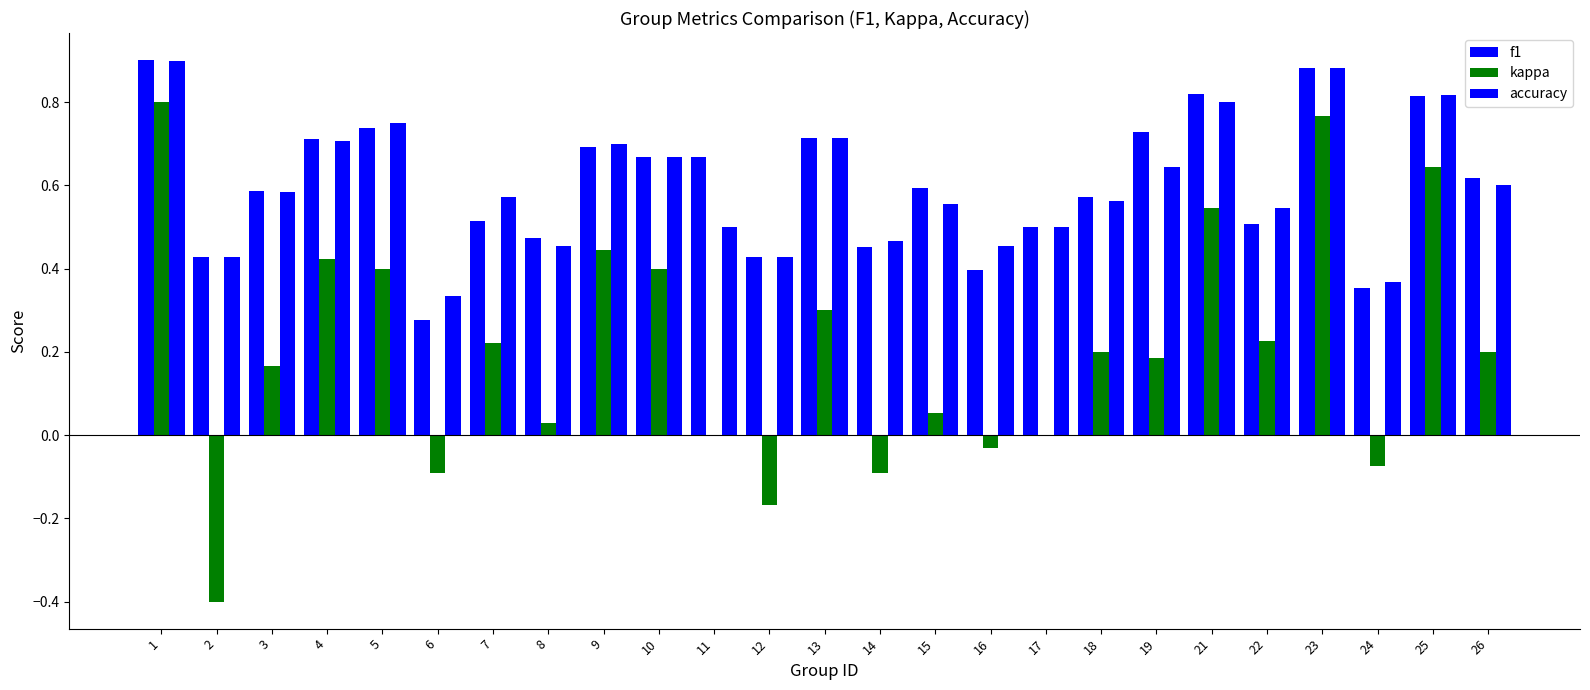

What is the spread (max minus min) of values at 26?

0.4